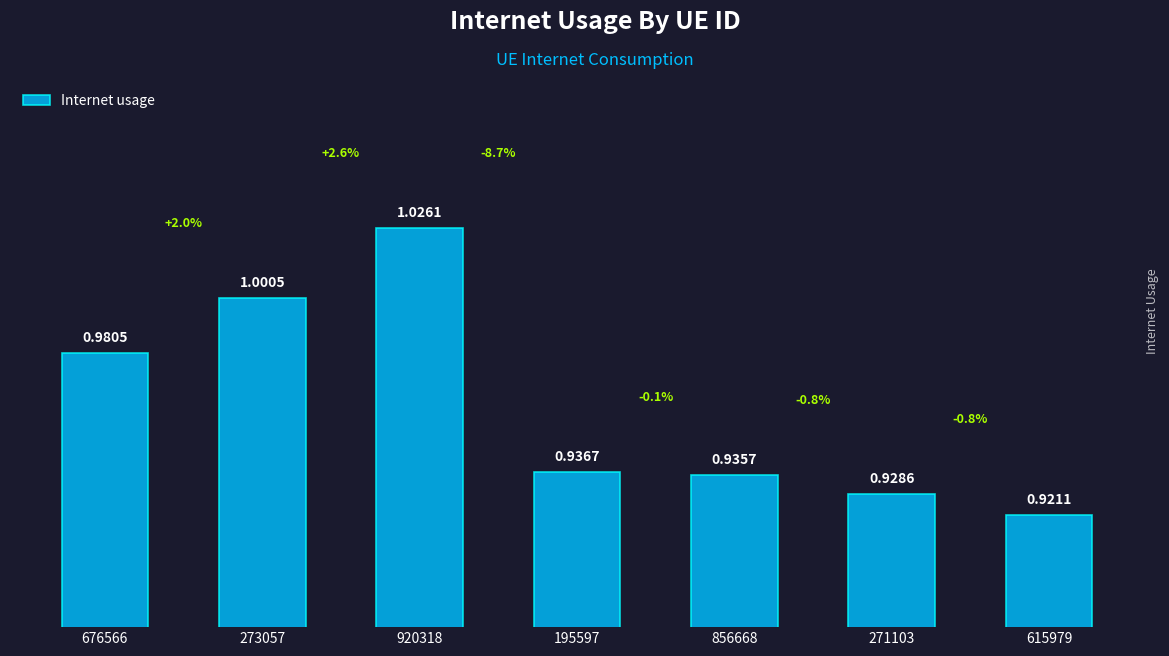

Rank the categories by value from highest to lowest.

920318, 273057, 676566, 195597, 856668, 271103, 615979